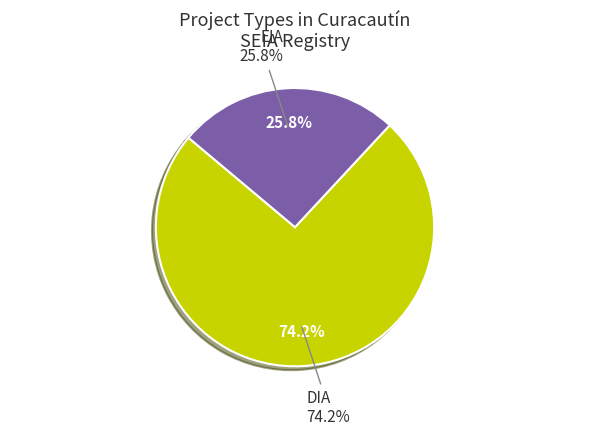

To the nearest percent, what is the combined percentage of DIA and EIA?

100%